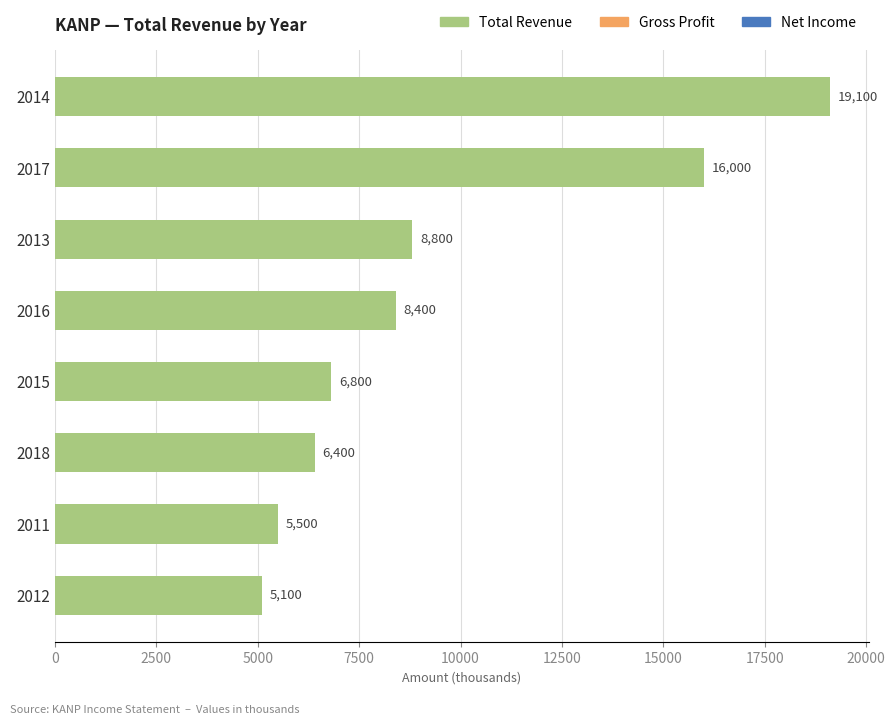

How many bars are there in total?

8